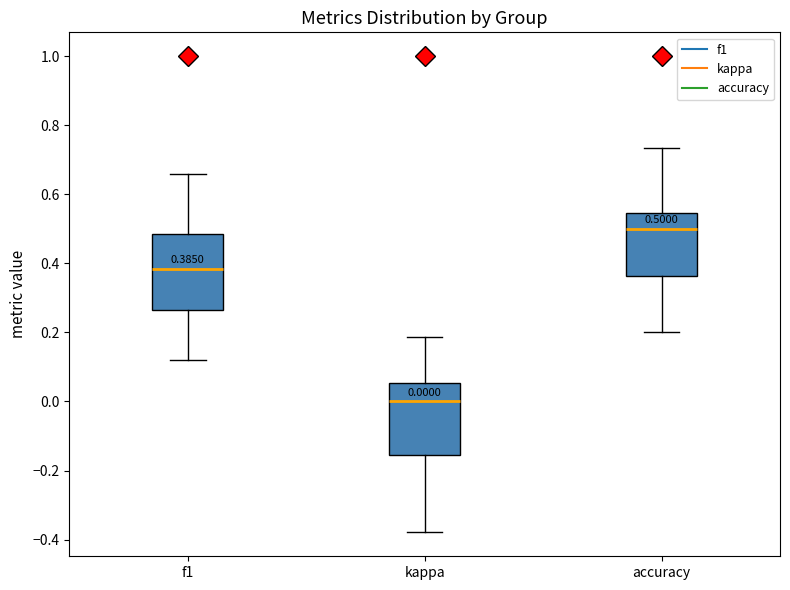

Which box's median line is the highest?

accuracy